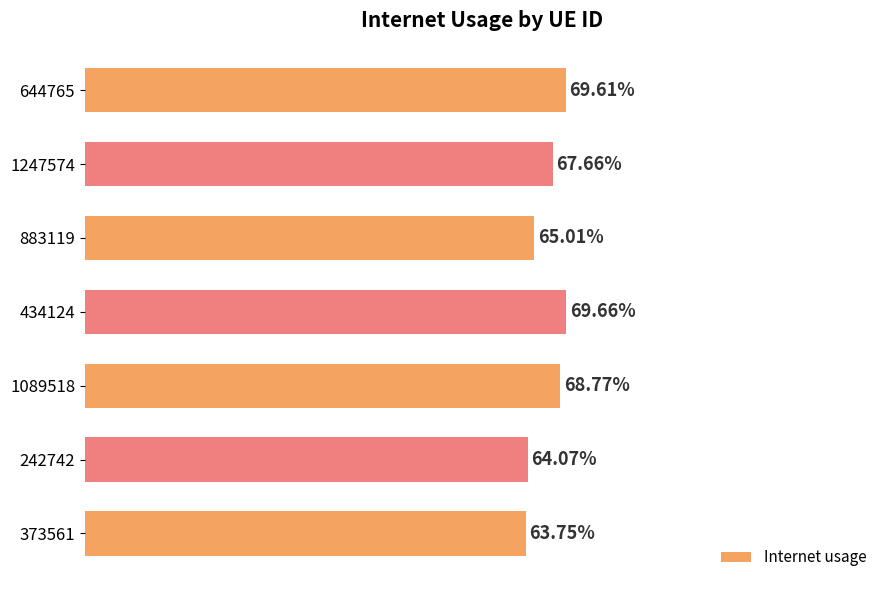

Are the bars horizontal?

Yes